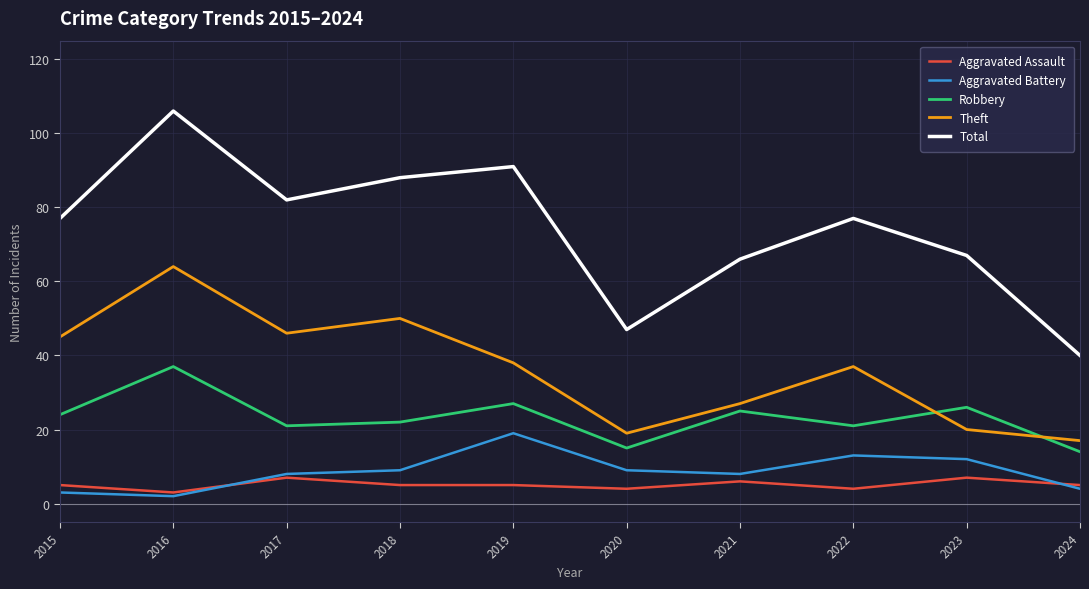

Is it true that Aggravated Battery equals 3 at 2023?

False